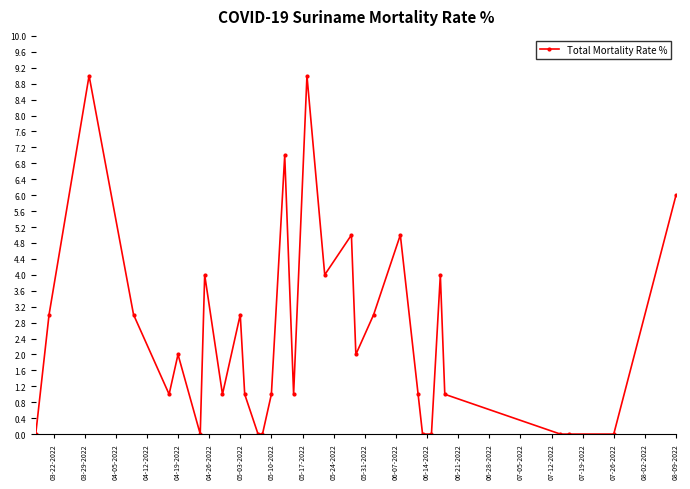

How many values are between 0 and 4?

25